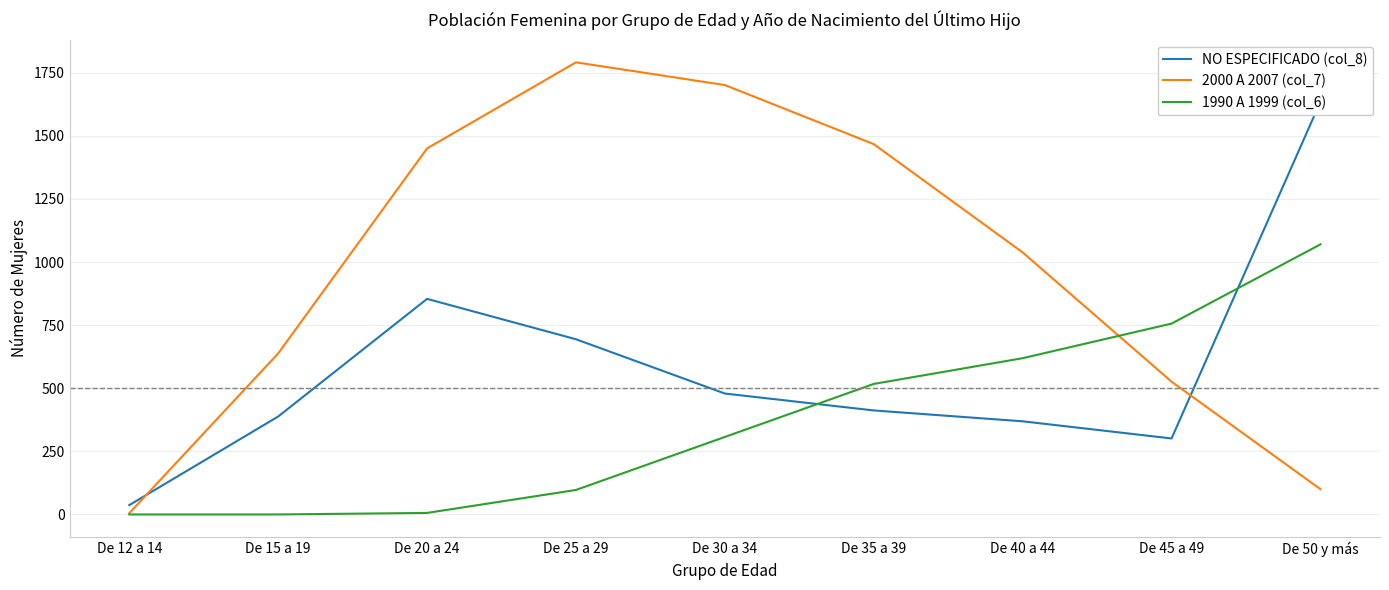

Which series ends up on top after the final intersection of 1990 A 1999 (col_6) and NO ESPECIFICADO (col_8)?

NO ESPECIFICADO (col_8)